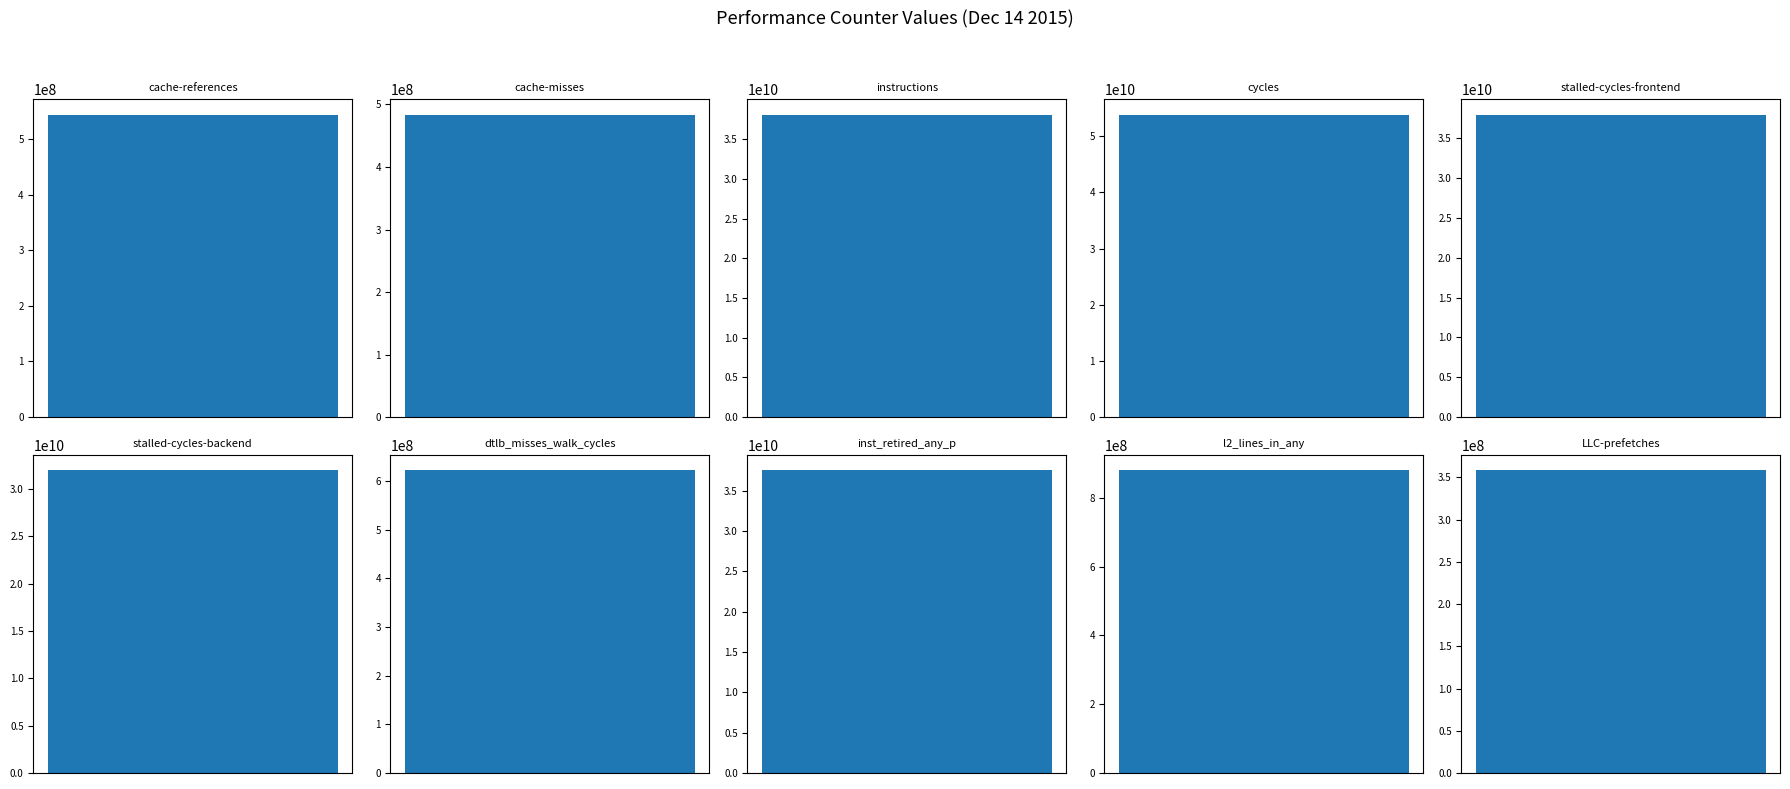

What is the change in value from cycles to inst_retired_any_p?

-16361928229